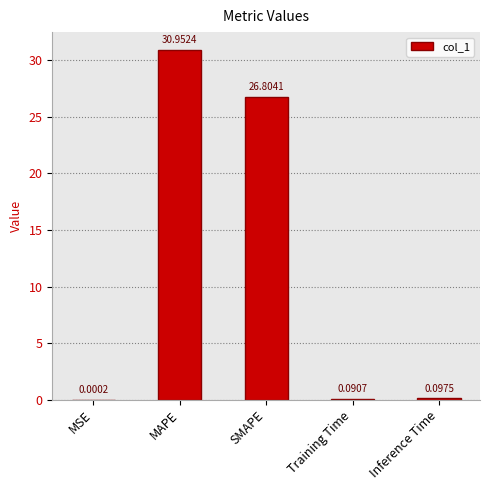

What is the average value?

11.6